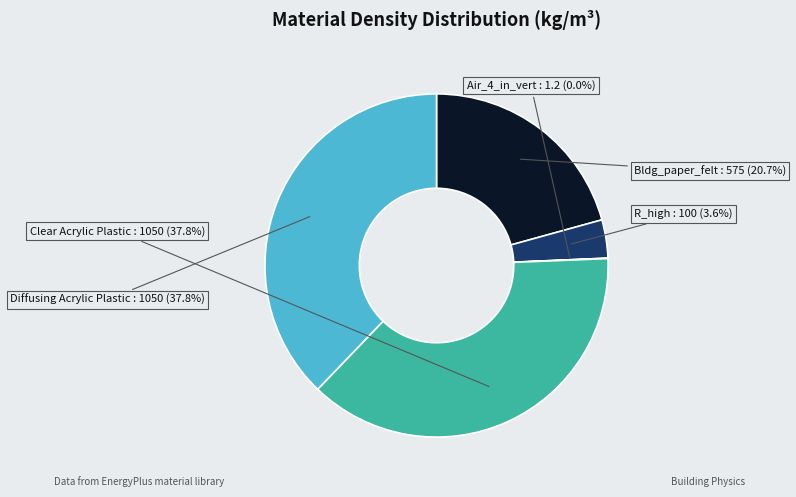

To the nearest percent, what is the average slice percentage?

20%